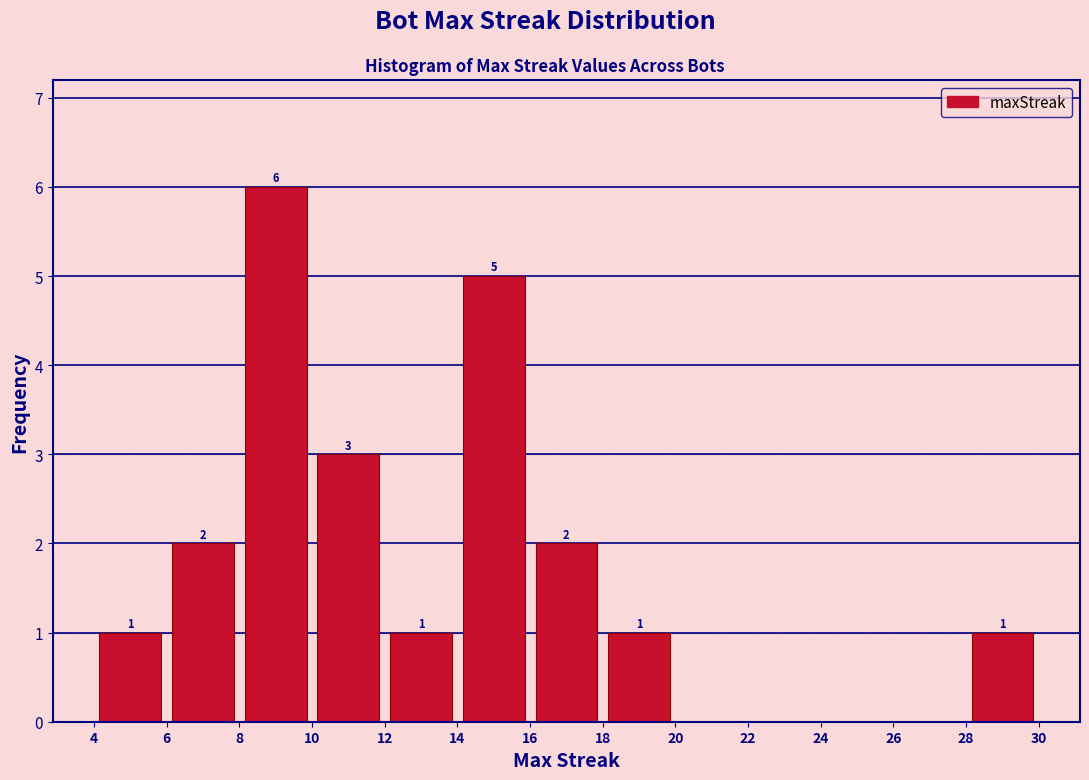

Which range on the x-axis has the tallest bar?

8 to 10